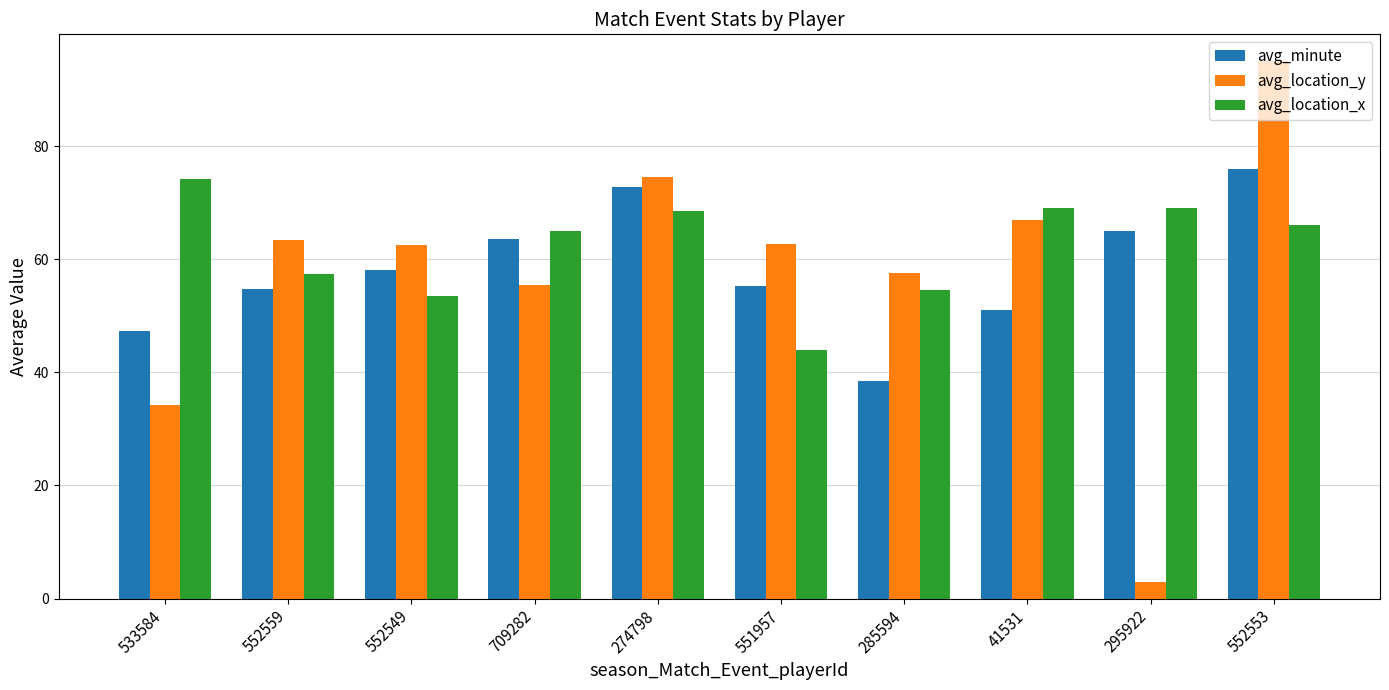

What is the sum of all avg_location_x values?

621.1